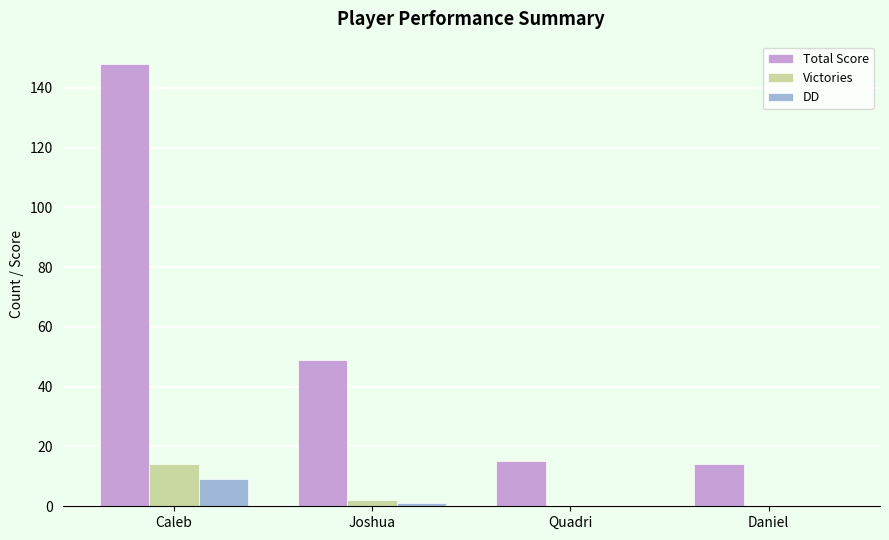

The DD series shows -5 at Quadri. True or false?

False